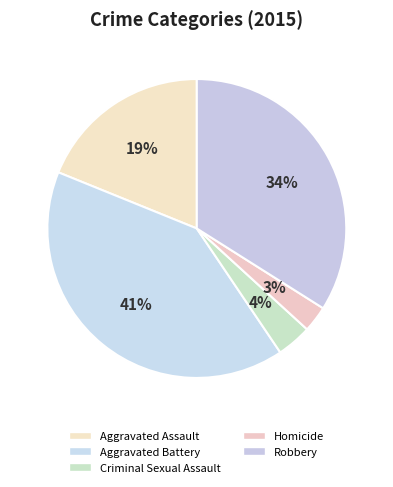

Which category has the smallest portion of the pie?

Homicide